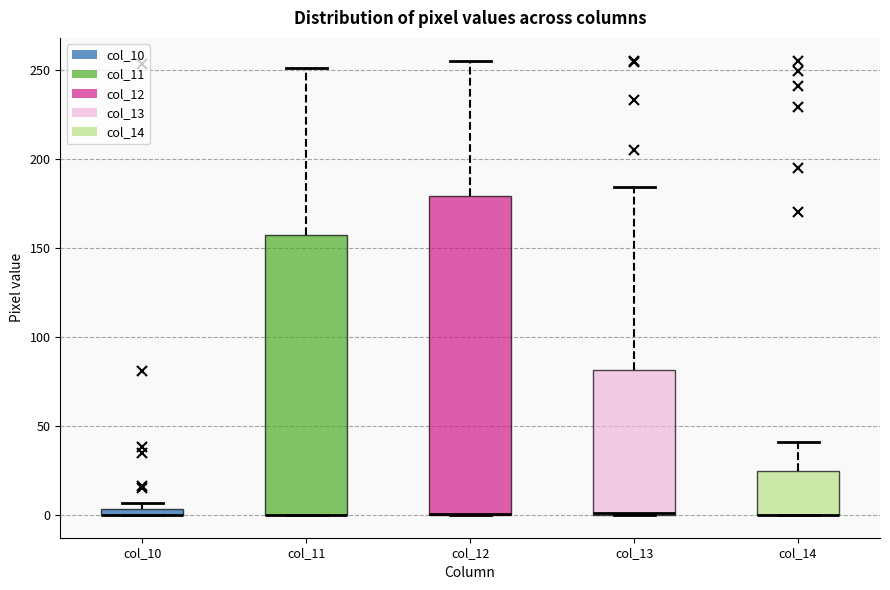

Where is the lower edge of the box for col_10 on the y-axis? The values are not printed on the chart, so give them approximately, as read against the axis.

0